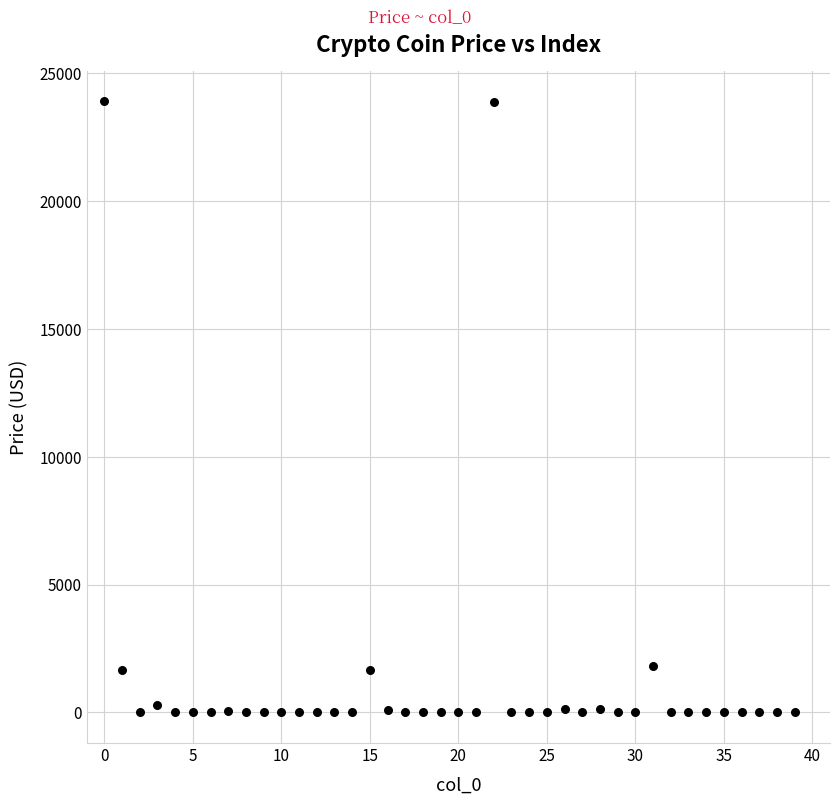

What is the range of Y values (max minus min)?

23893.8